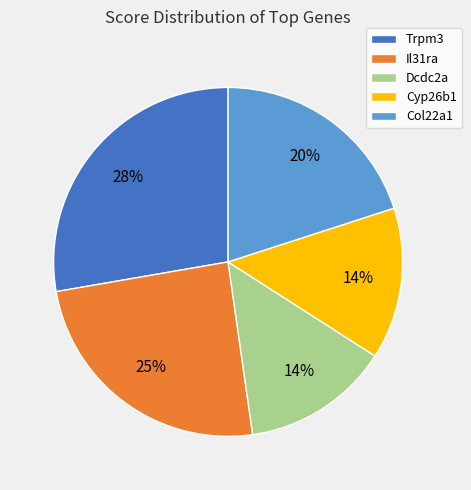

The Trpm3 slice represents 13% of the pie. True or false?

False